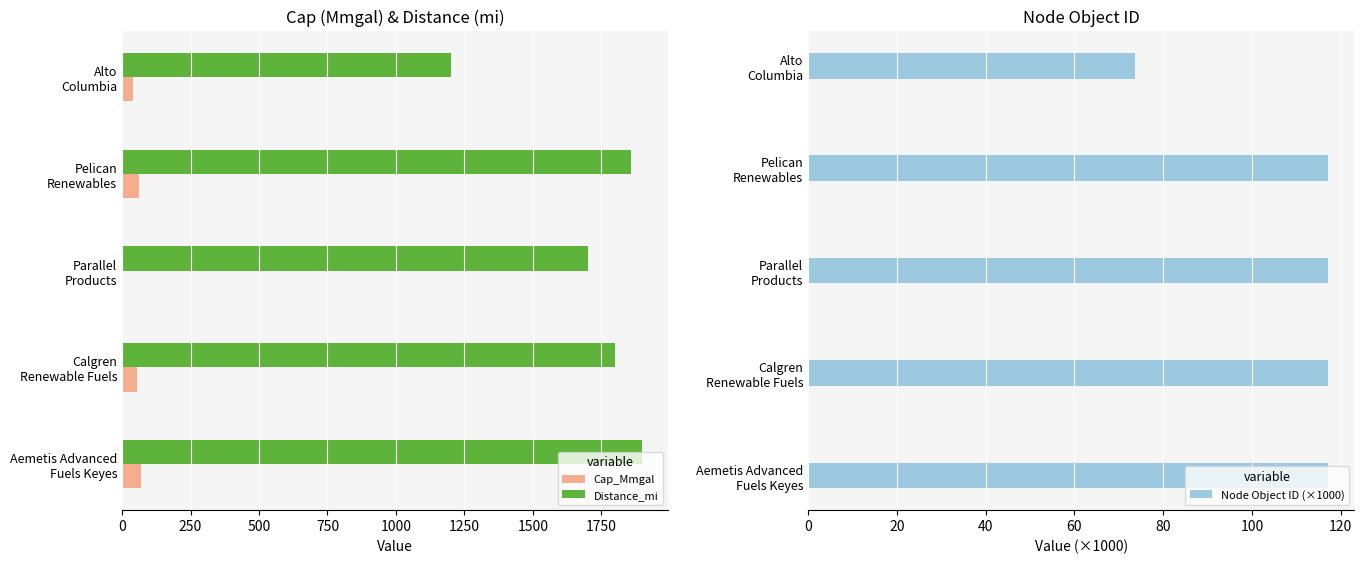

What is the sum of all Distance_mi values?

8460